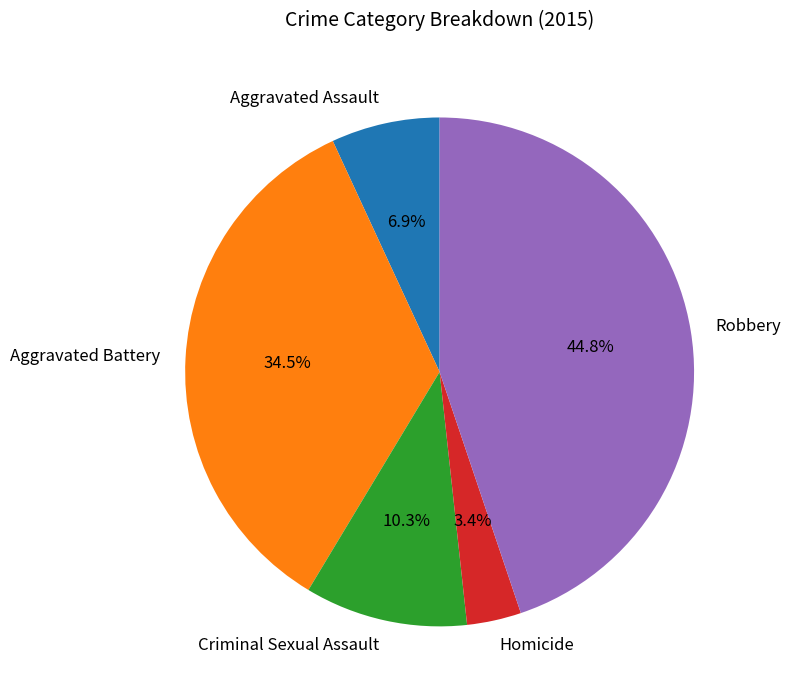

Does Criminal Sexual Assault account for over 50% of the chart?

No